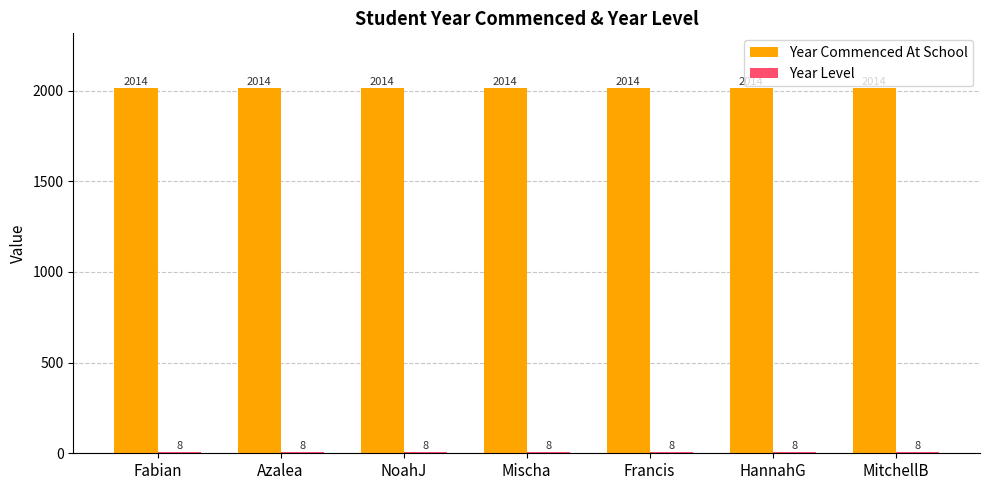

What position from the left is Mischa?

4